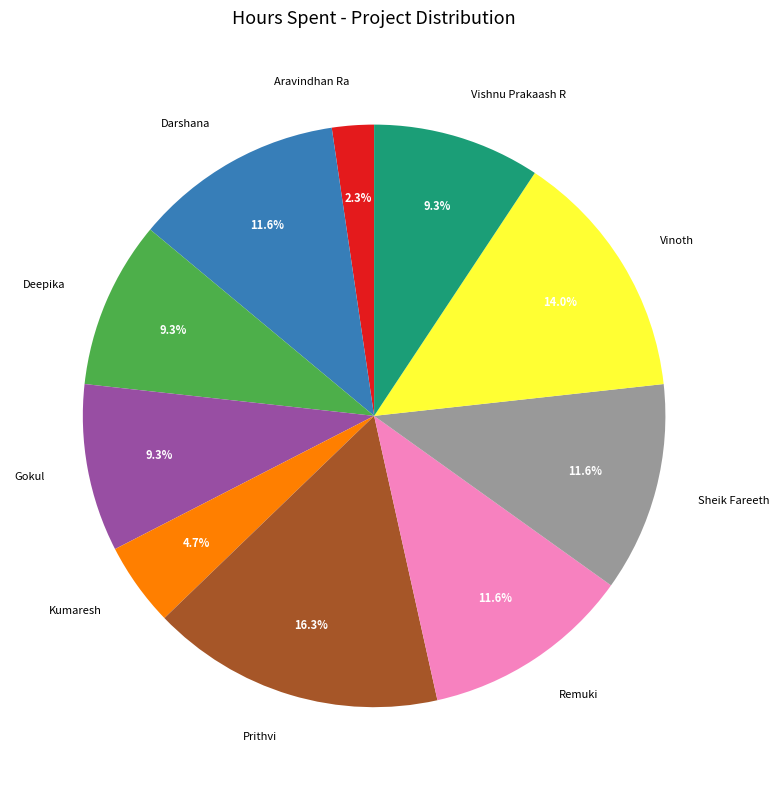

Does Remuki represent more than half of the total?

No